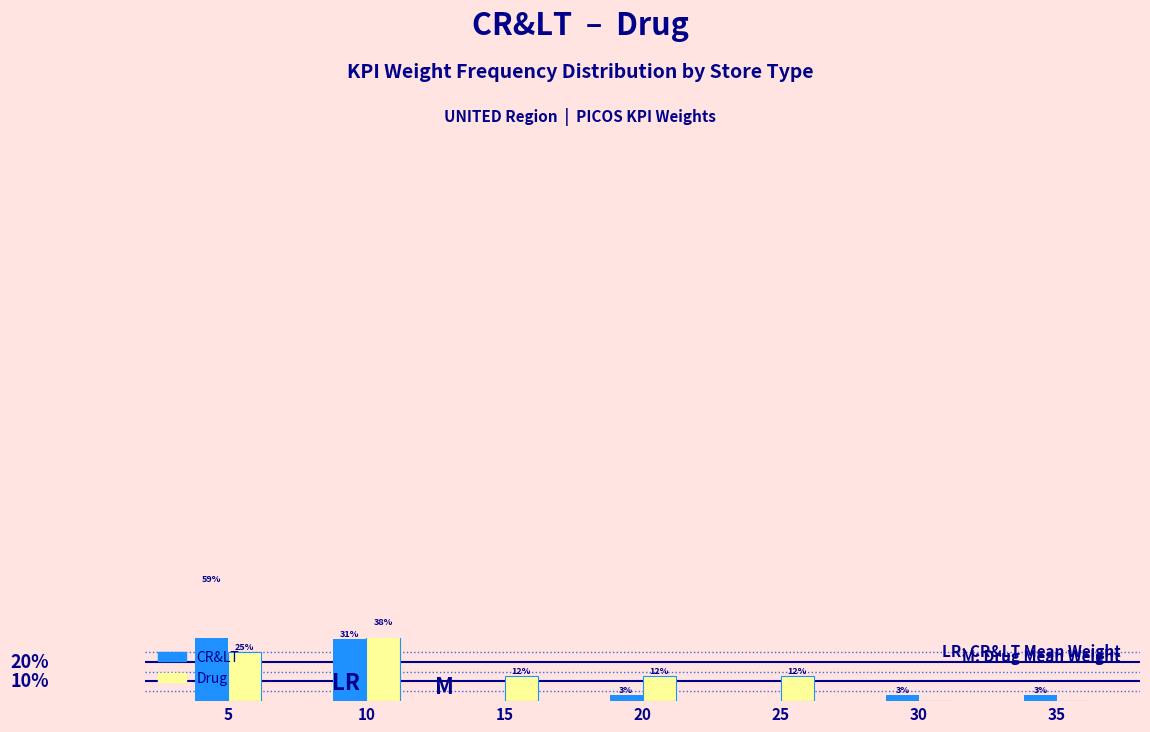

At which category does the chart reach its minimum across all series?

15